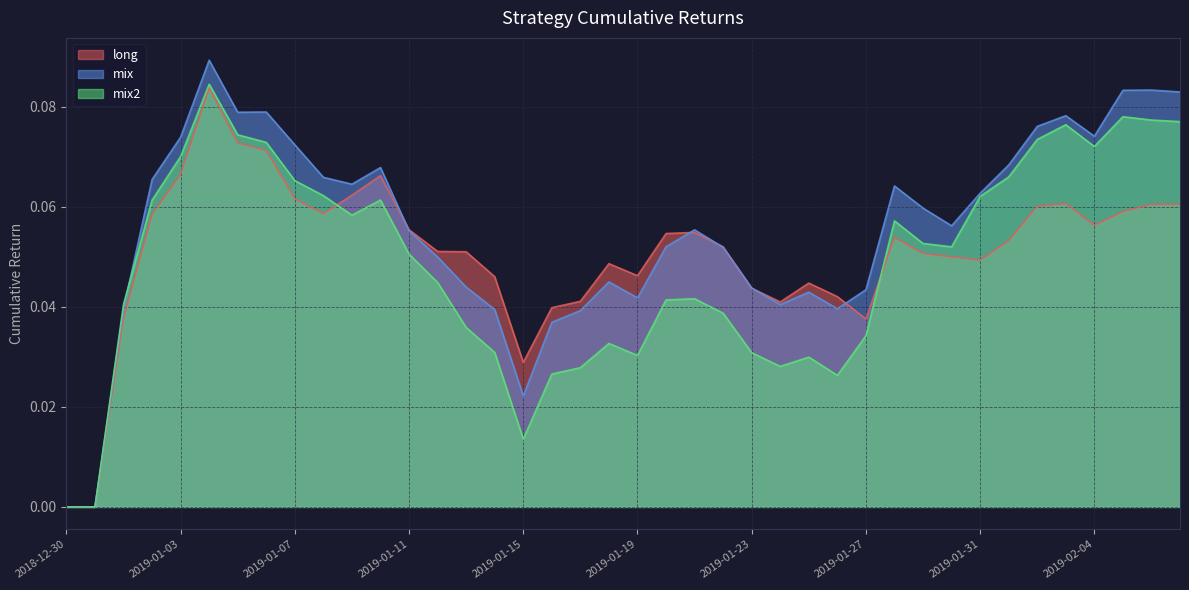

How many values in the mix2 series exceed 0?

38